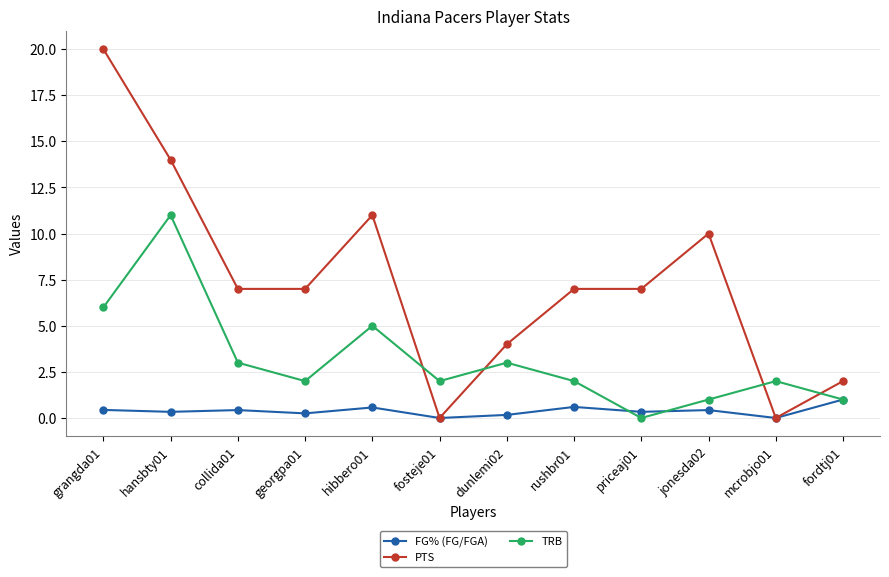

What position from the left is georgpa01?

4